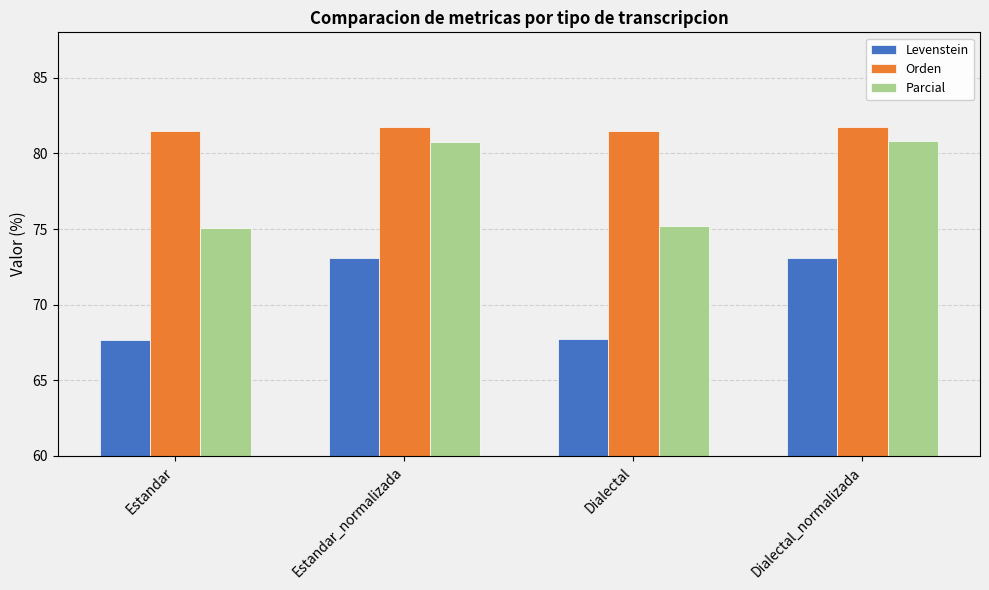

The value of Parcial at Estandar_normalizada is 80.7. True or false?

True